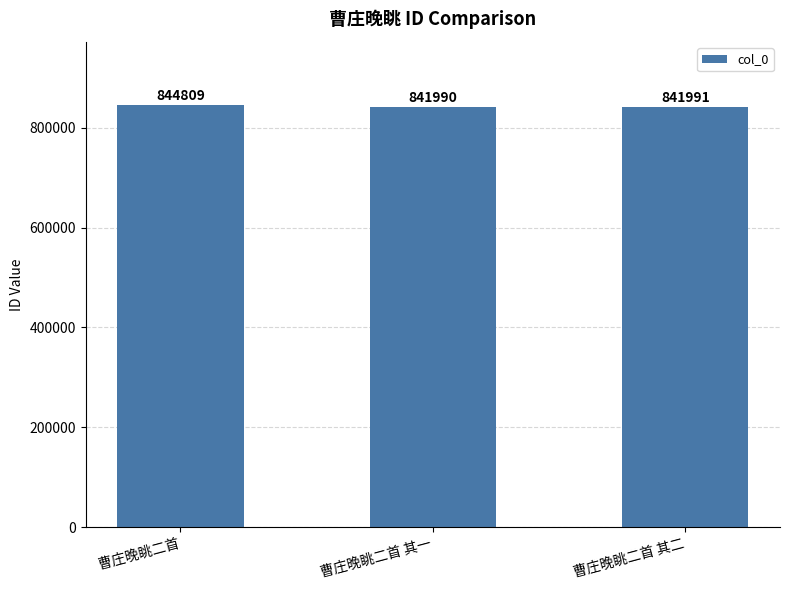

What is the difference between the maximum and minimum values?

2819